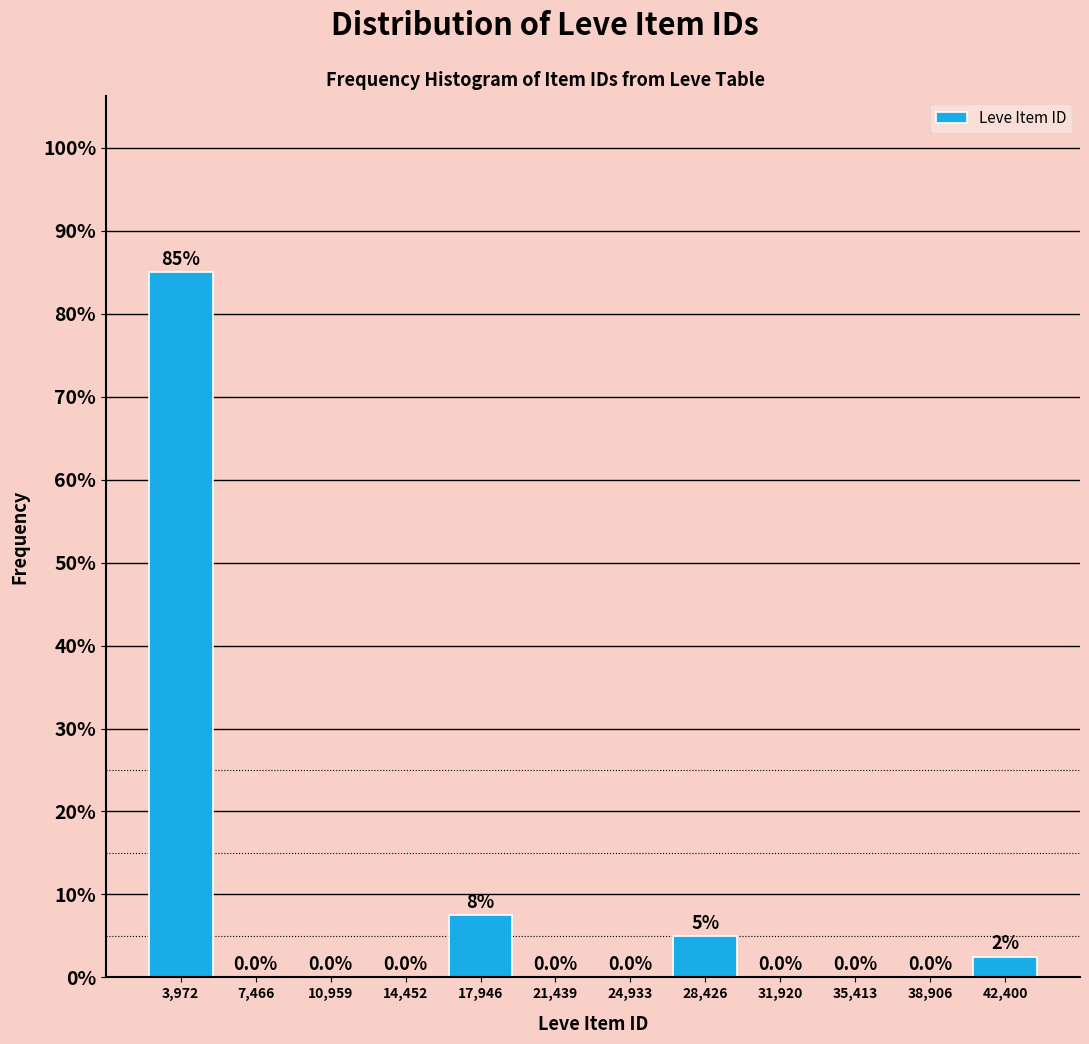

Which range on the x-axis has the tallest bar?

2000 to 5500